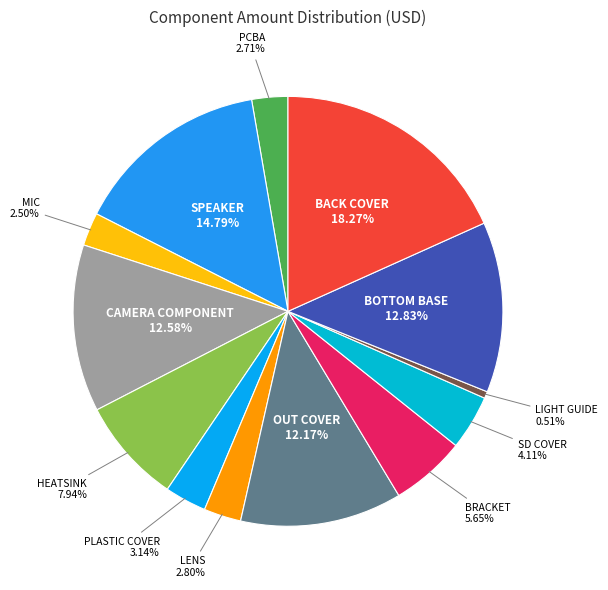

To the nearest percent, what is the average slice percentage?

8%